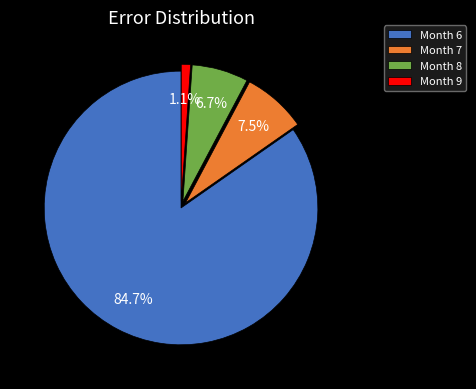

How many segments does this pie chart have?

4